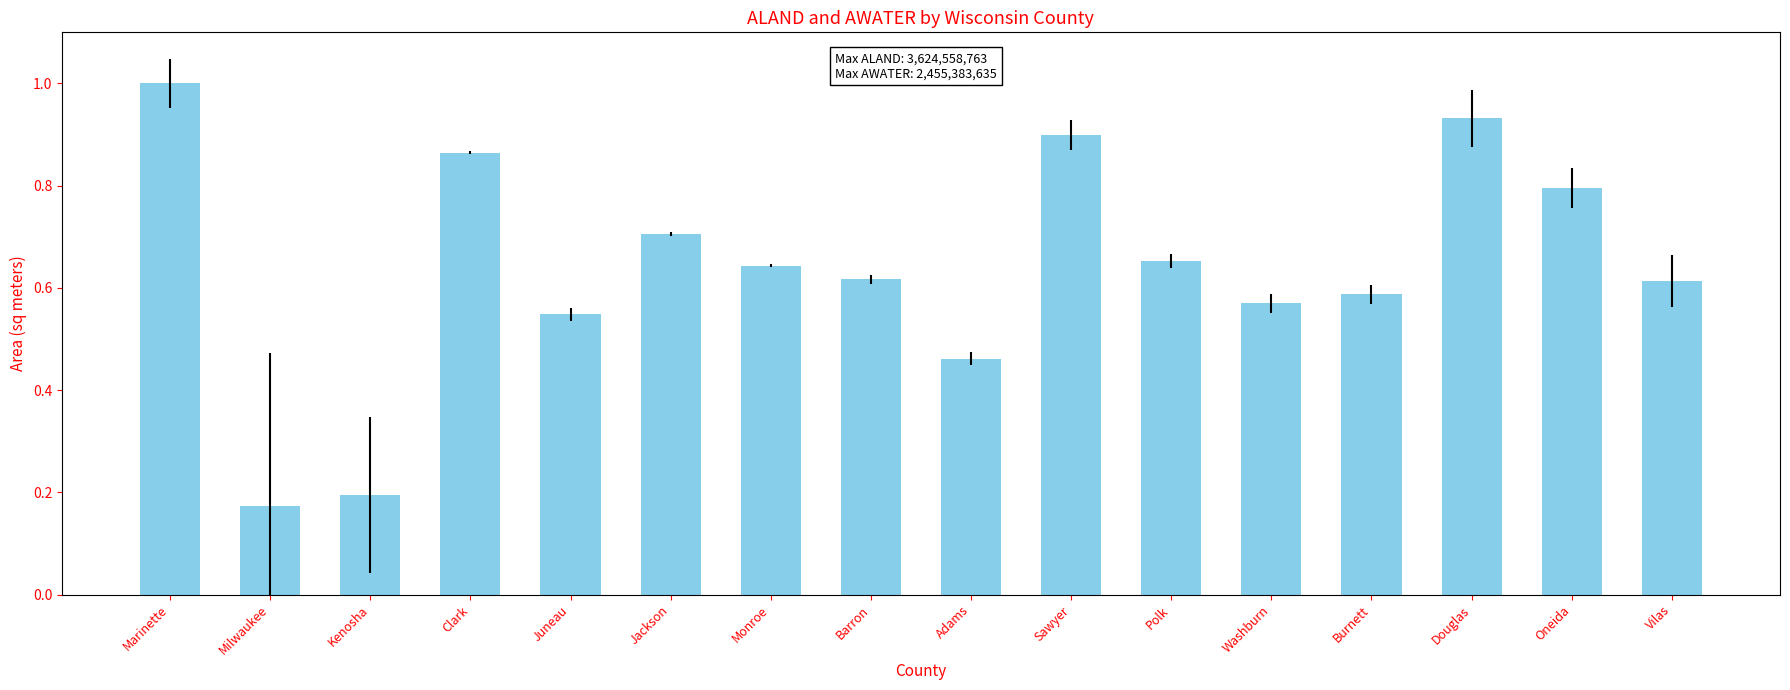

What is the difference between the maximum and minimum values?

0.8